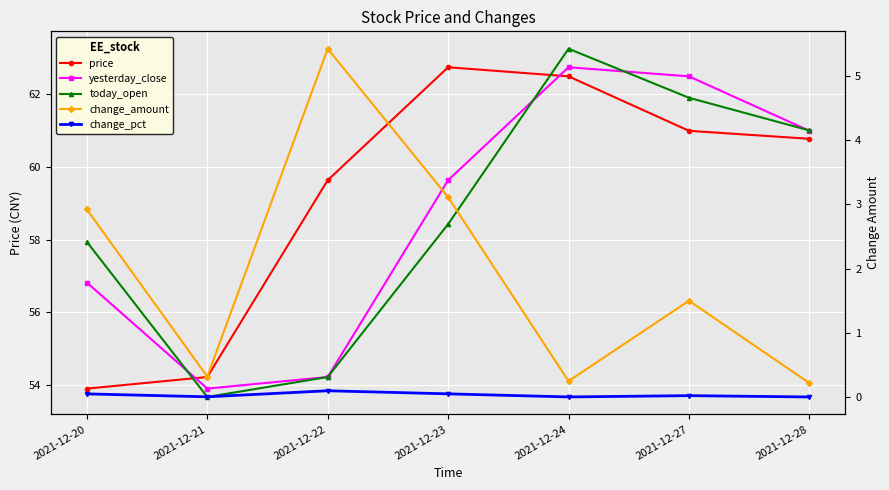

Which series has the largest total across all categories?

price